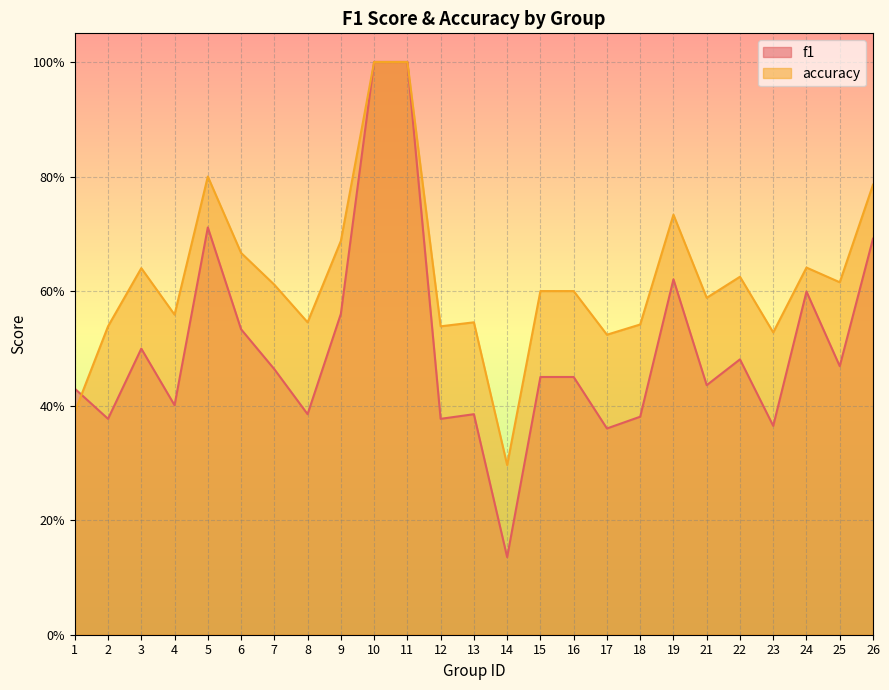

Between which two adjacent categories do accuracy and f1 first intersect?

1 and 2